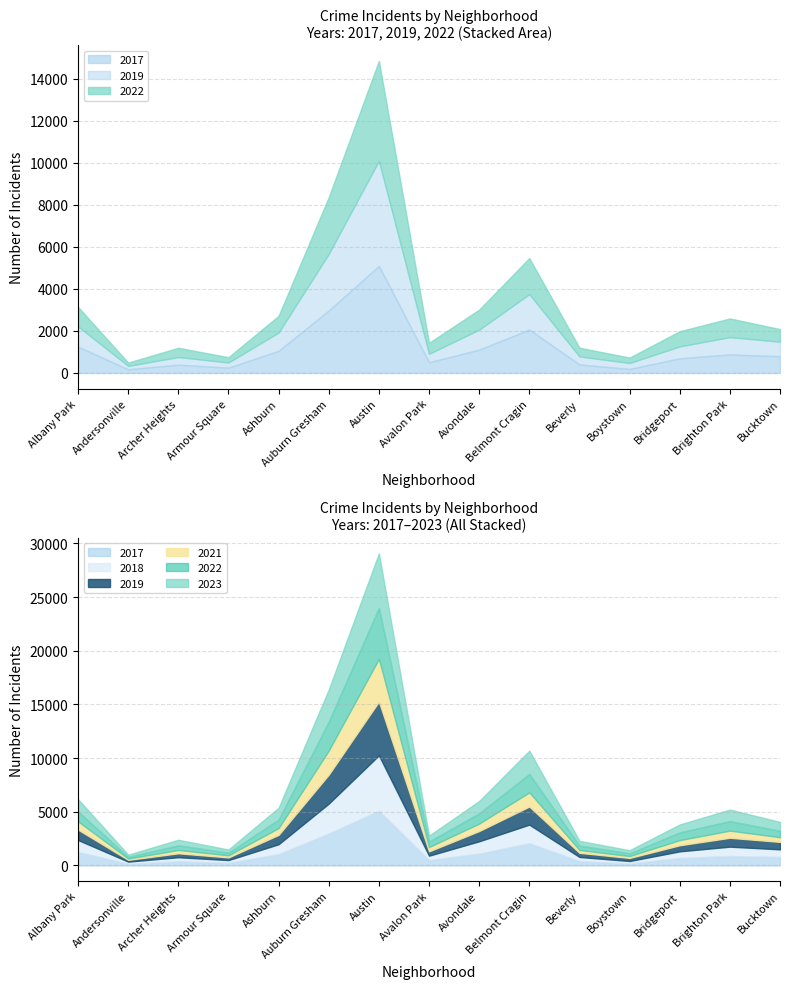

What value does the 2023 series have at Boystown, to the nearest 10?

290